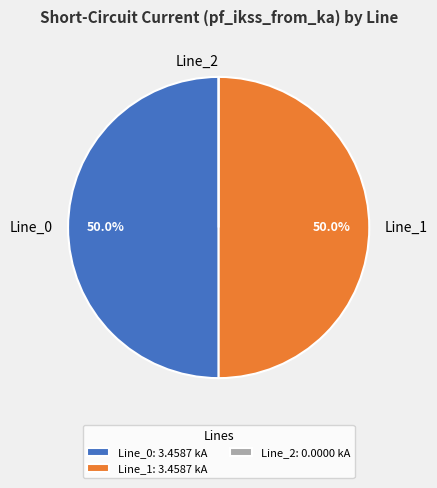

Rank the categories by value from highest to lowest.

Line_1, Line_0, Line_2